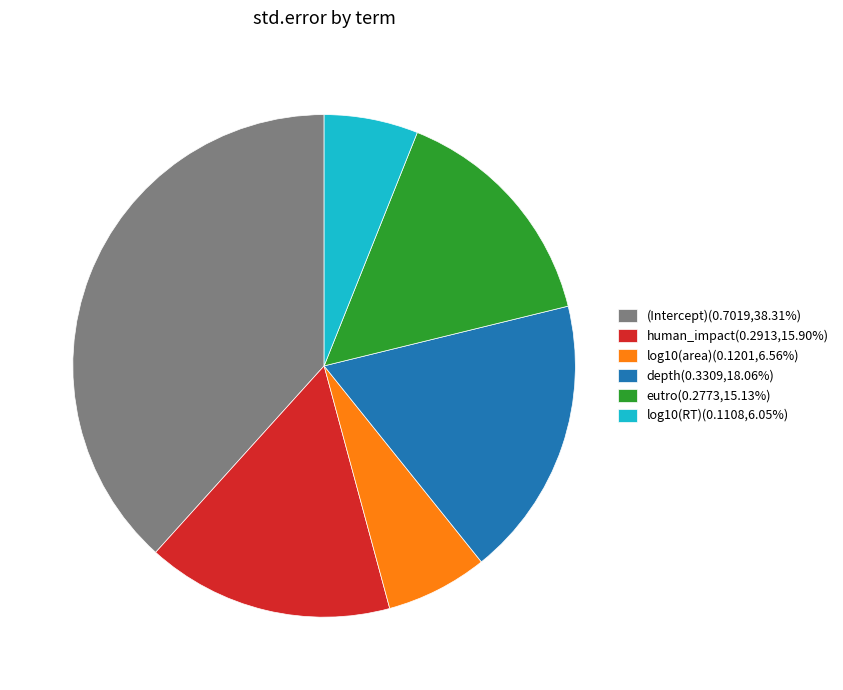

Does any single category account for the majority?

No